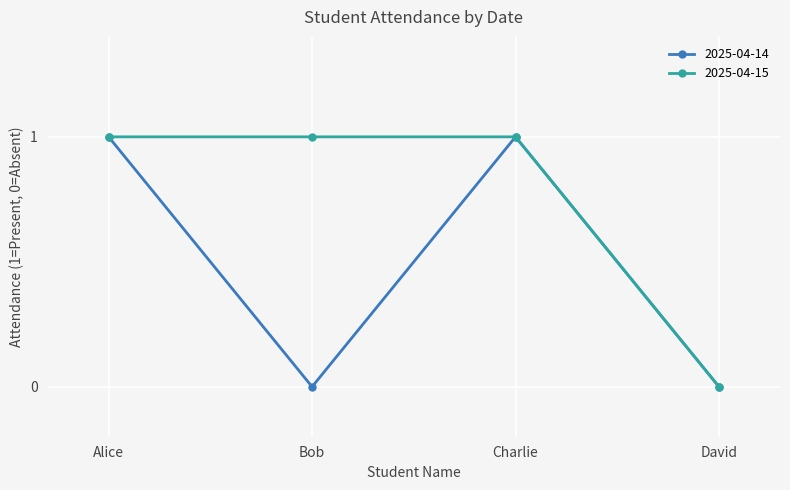

Which series has the largest total across all categories?

2025-04-15